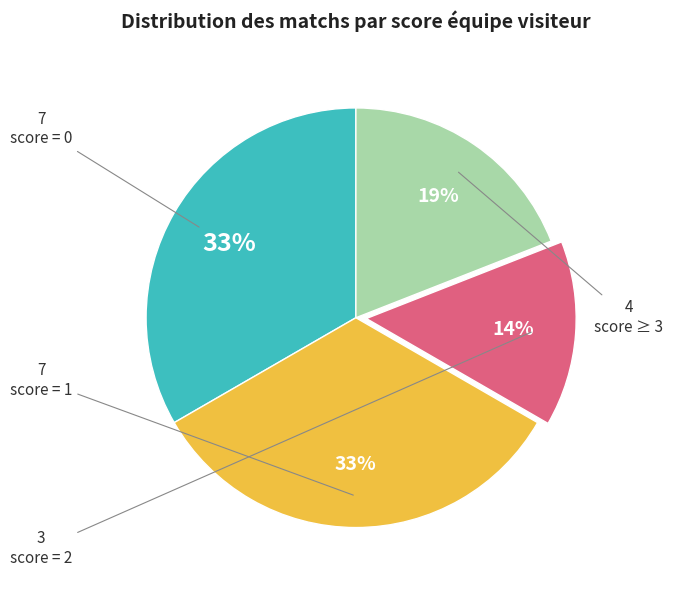

Is there any slice that represents more than half of the pie?

No